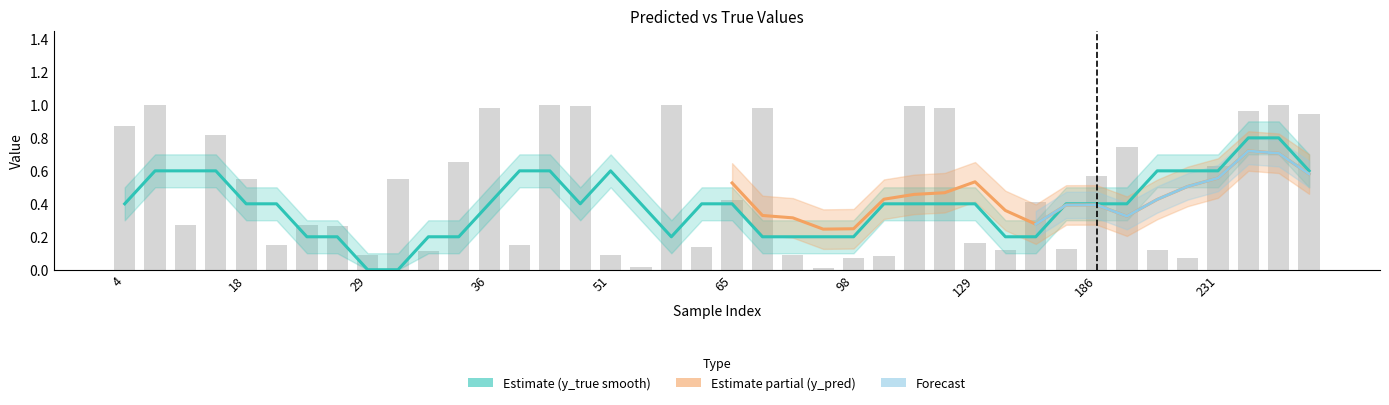

What is the maximum value shown in the chart?

1.0